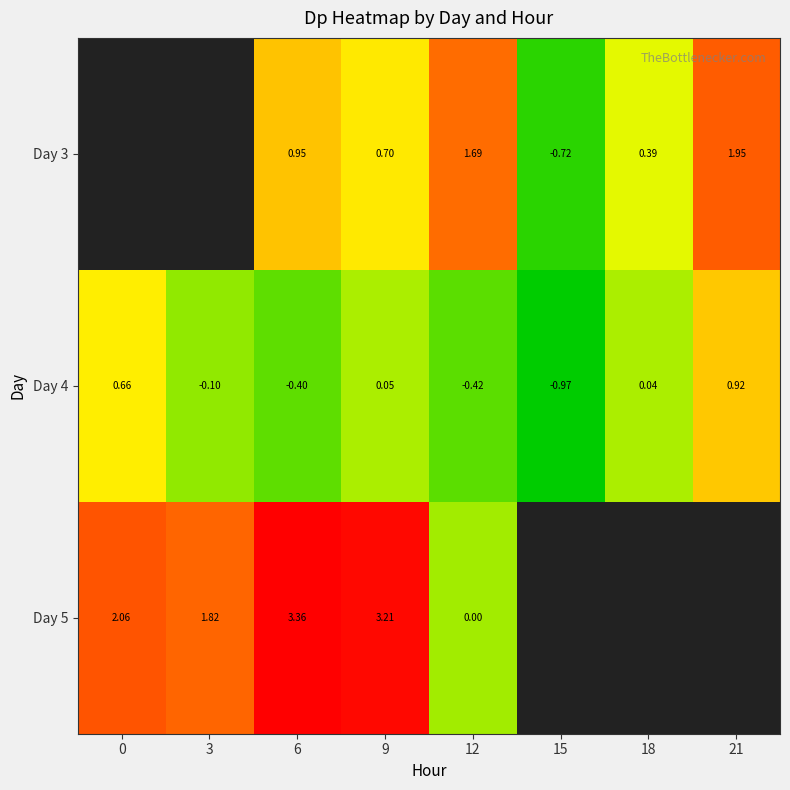

How many data points in Day 4 are above 0?

4